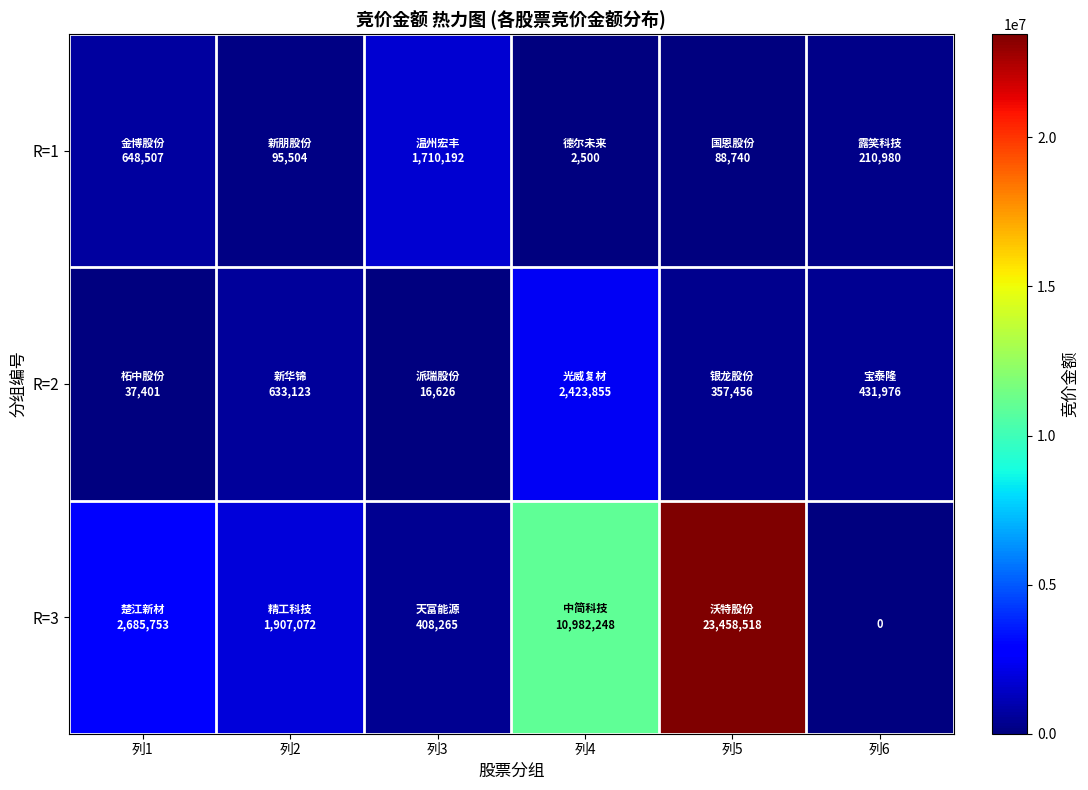

What is the total value across all series at 列3?

2135083